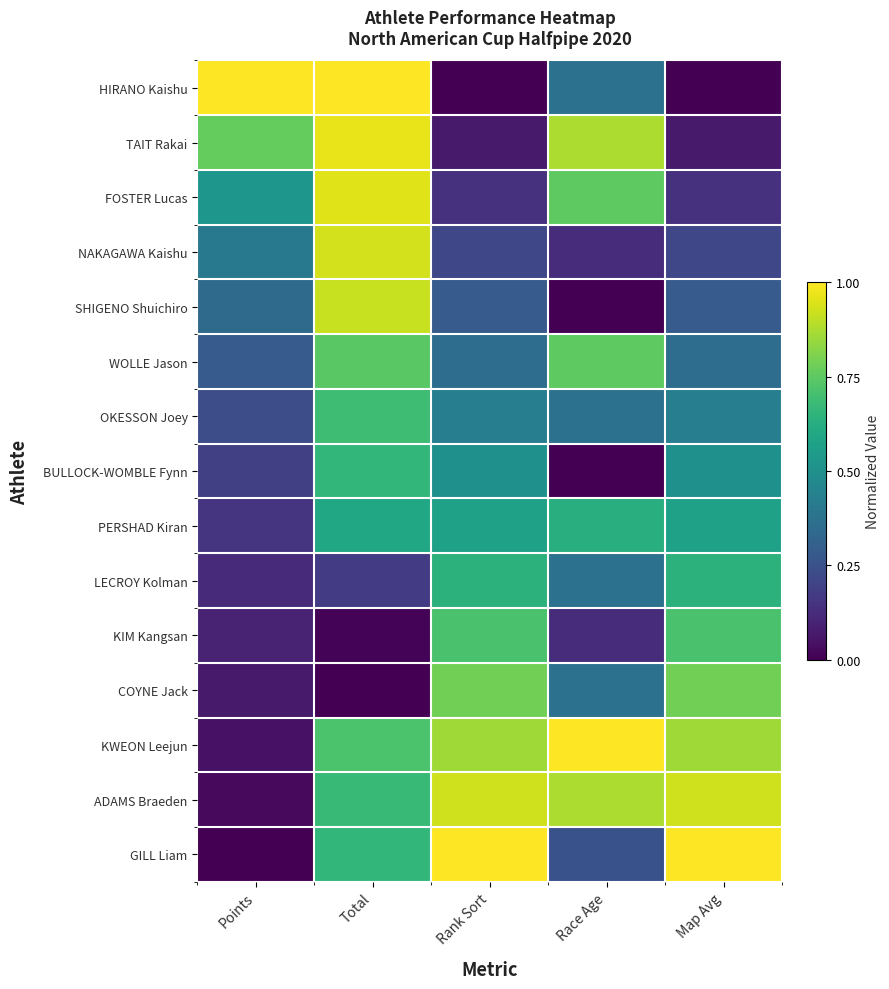

Reading right to left, extract all data points from this chart.

HIRANO Kaishu: Map Avg=0.0	Race Age=0.4	Rank Sort=0.0	Total=1.0	Points=1.0
TAIT Rakai: Map Avg=0.1	Race Age=0.9	Rank Sort=0.1	Total=1.0	Points=0.8
FOSTER Lucas: Map Avg=0.1	Race Age=0.8	Rank Sort=0.1	Total=1.0	Points=0.5
NAKAGAWA Kaishu: Map Avg=0.2	Race Age=0.1	Rank Sort=0.2	Total=0.9	Points=0.4
SHIGENO Shuichiro: Map Avg=0.3	Race Age=0.0	Rank Sort=0.3	Total=0.9	Points=0.3
WOLLE Jason: Map Avg=0.4	Race Age=0.8	Rank Sort=0.4	Total=0.7	Points=0.3
OKESSON Joey: Map Avg=0.4	Race Age=0.4	Rank Sort=0.4	Total=0.7	Points=0.2
BULLOCK-WOMBLE Fynn: Map Avg=0.5	Race Age=0.0	Rank Sort=0.5	Total=0.7	Points=0.2
PERSHAD Kiran: Map Avg=0.6	Race Age=0.6	Rank Sort=0.6	Total=0.6	Points=0.2
LECROY Kolman: Map Avg=0.6	Race Age=0.4	Rank Sort=0.6	Total=0.2	Points=0.1
KIM Kangsan: Map Avg=0.7	Race Age=0.1	Rank Sort=0.7	Total=0.0	Points=0.1
COYNE Jack: Map Avg=0.8	Race Age=0.4	Rank Sort=0.8	Total=0.0	Points=0.1
KWEON Leejun: Map Avg=0.9	Race Age=1.0	Rank Sort=0.9	Total=0.7	Points=0.0
ADAMS Braeden: Map Avg=0.9	Race Age=0.9	Rank Sort=0.9	Total=0.7	Points=0.0
GILL Liam: Map Avg=1.0	Race Age=0.2	Rank Sort=1.0	Total=0.7	Points=0.0